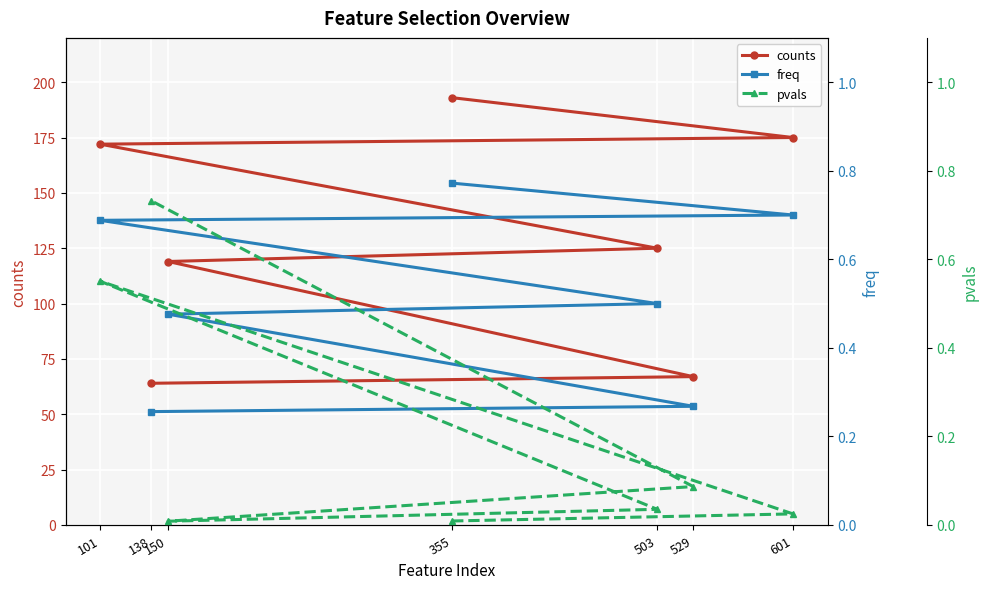

What is the label of the 4th point from the left?

503